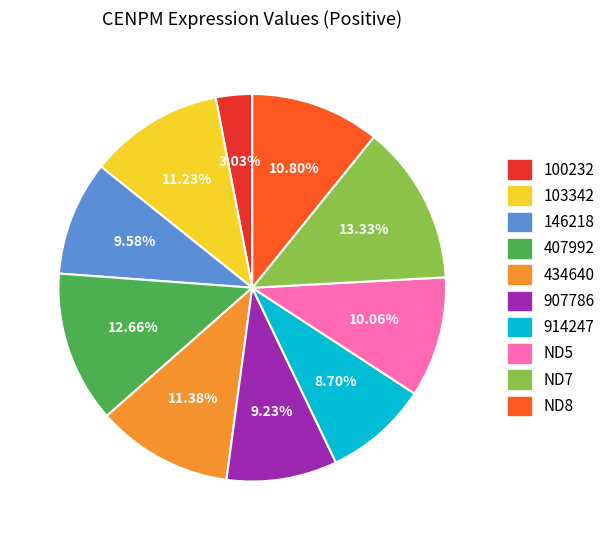

To the nearest percent, what is the combined percentage of ND7 and 407992?

26%